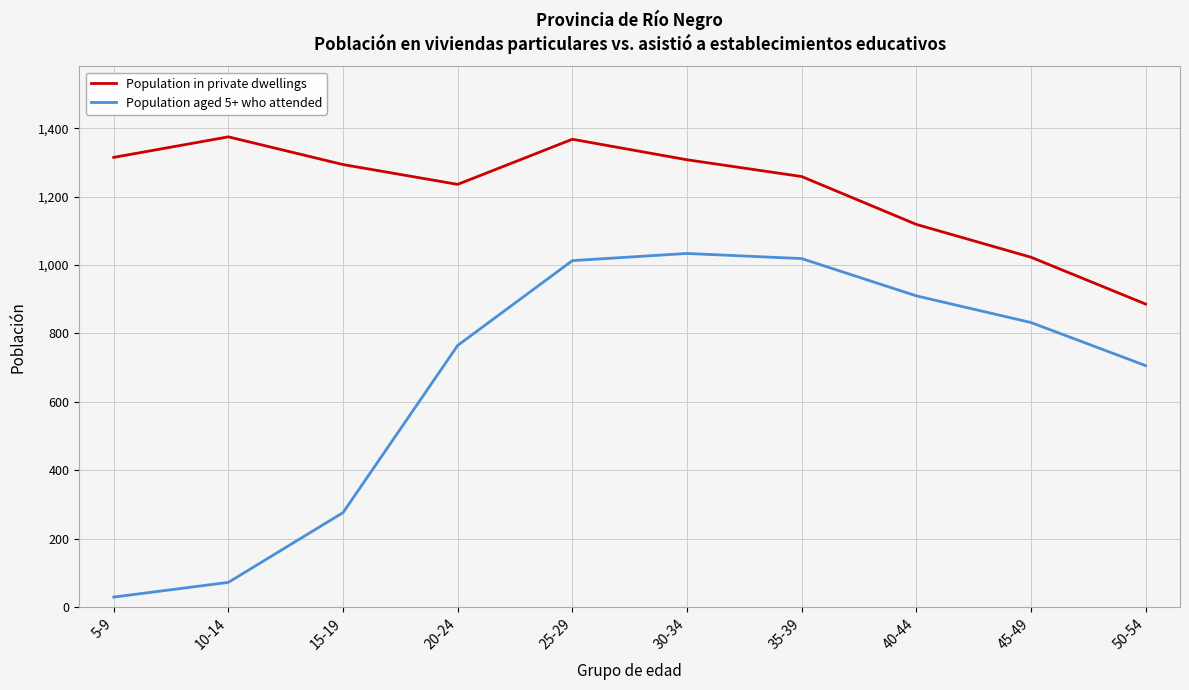

At 35-39, list the series in order from largest to smallest.

Population in private dwellings, Population aged 5+ who attended